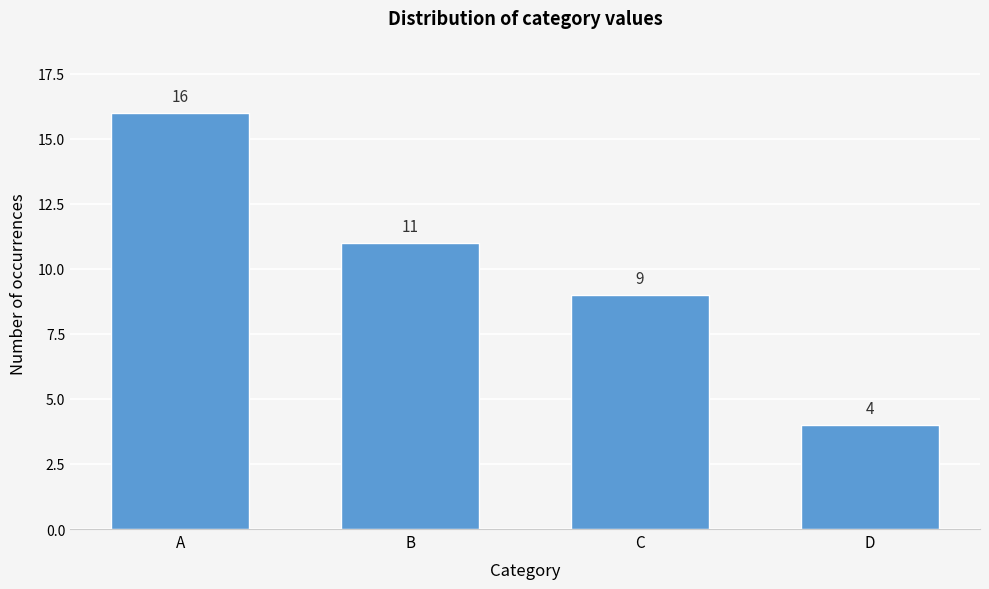

Reading right to left, list all the values displayed in this chart.

D=4	C=9	B=11	A=16